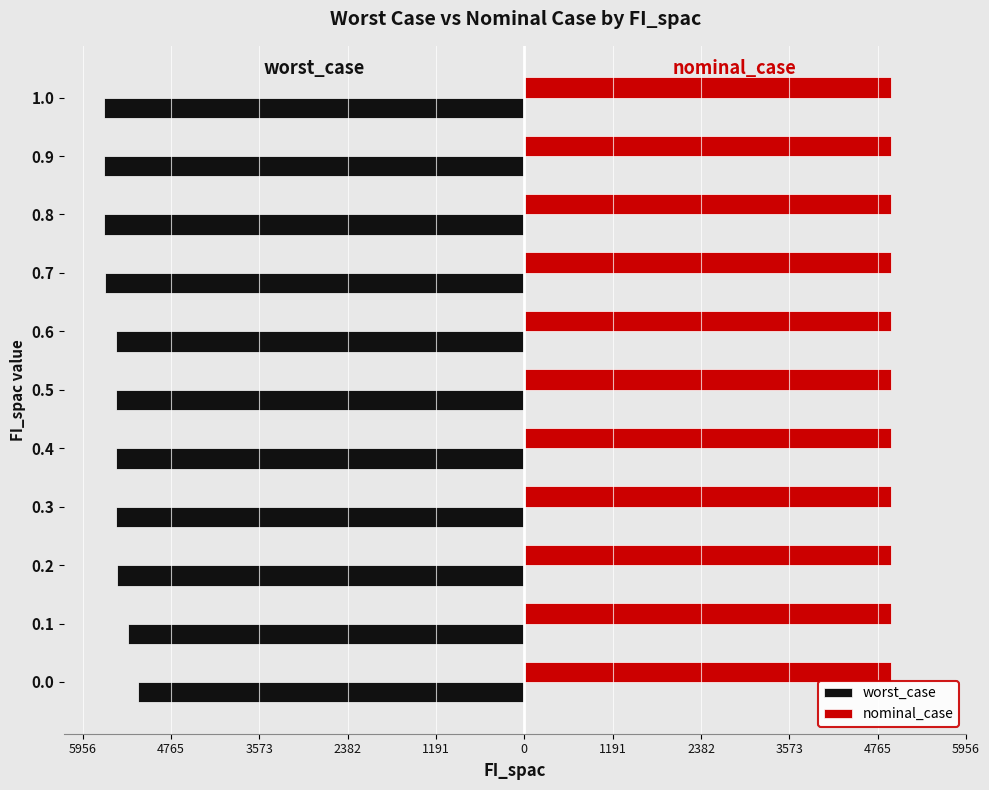

What is the sum of all worst_case values?

-60736.7